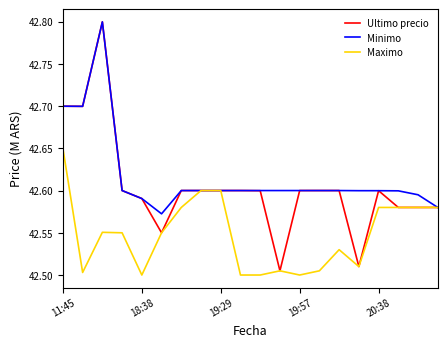

What is the maximum value for Minimo?

42.8